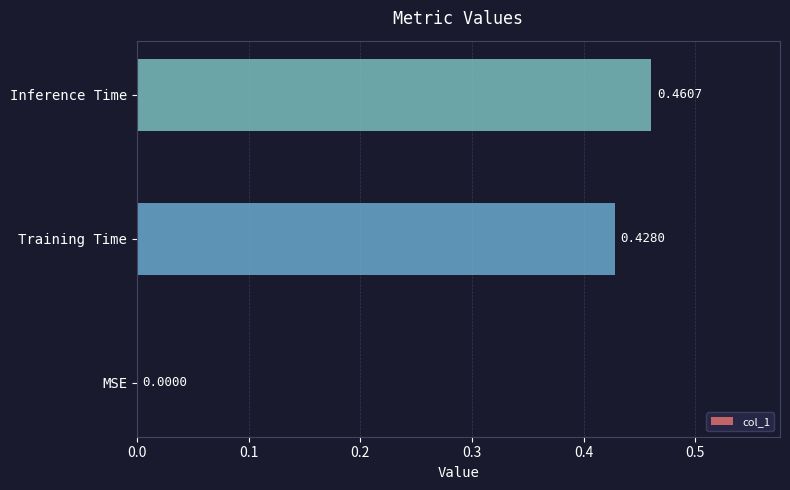

What is the sum of the values at Training Time and Inference Time?

0.9